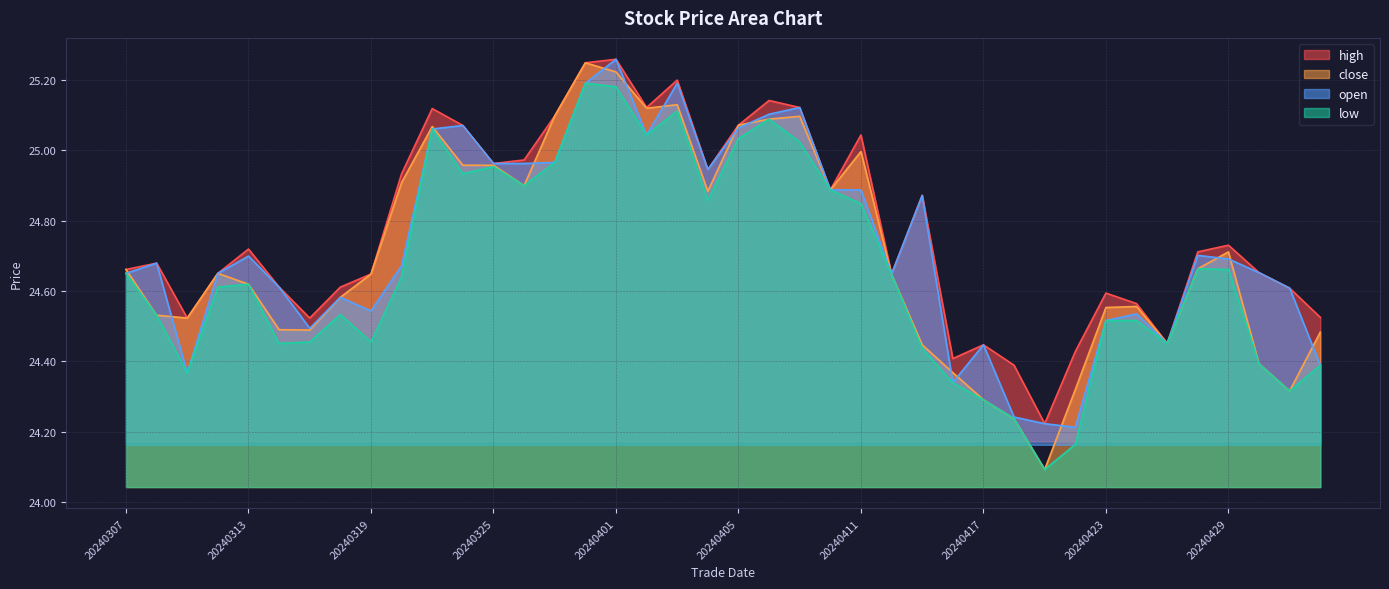

At which label does close reach its peak?

20240328